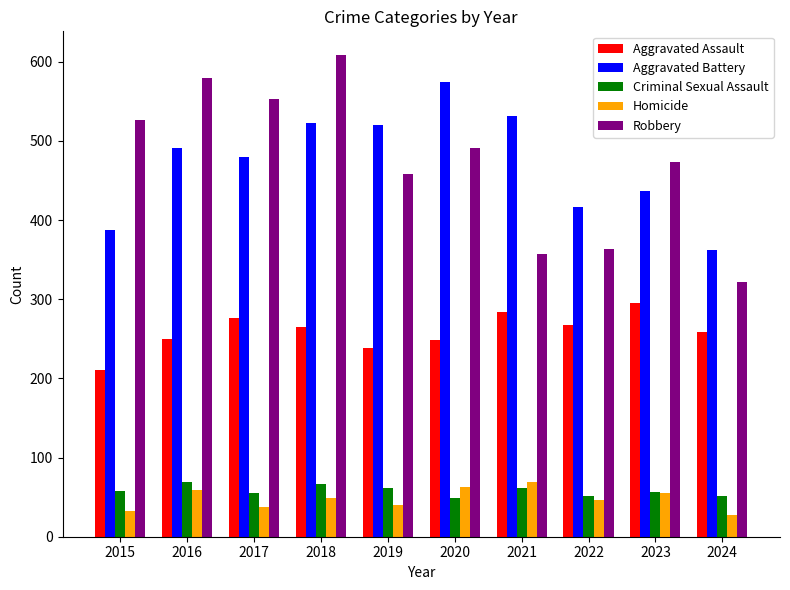

Is it true that Aggravated Assault equals 161 at 2019?

False